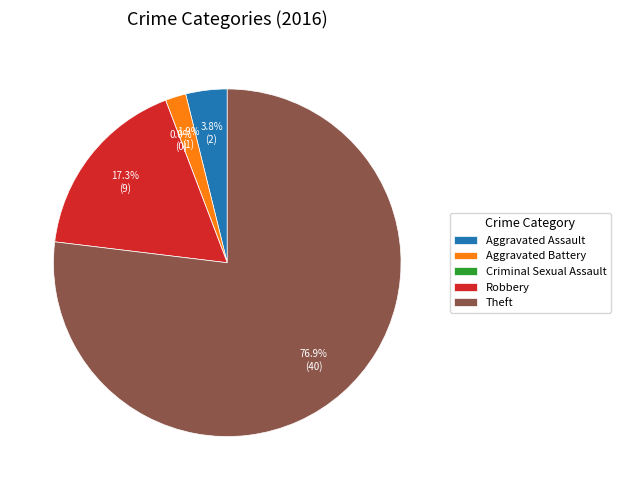

Is there a majority slice in this chart?

Yes